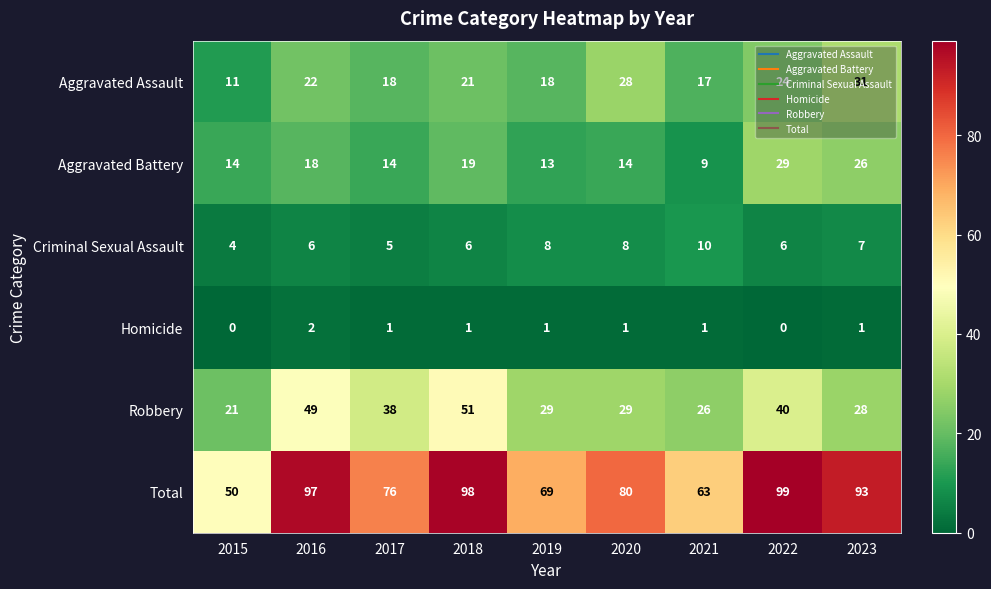

Which series has the largest total across all categories?

Total